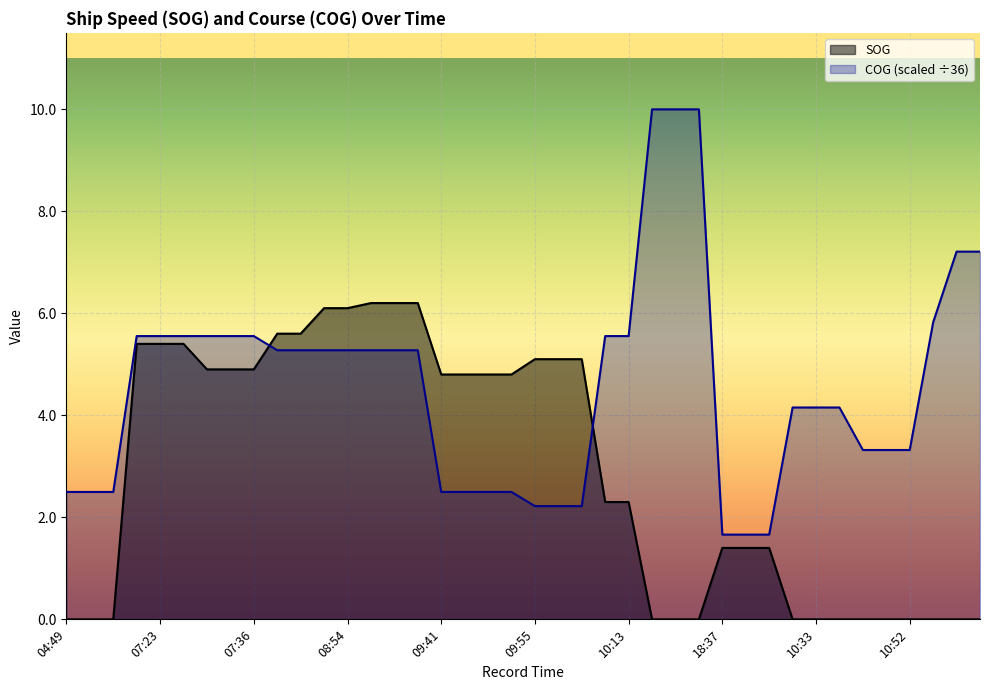

Does the chart display data point markers on the line(s)?

No